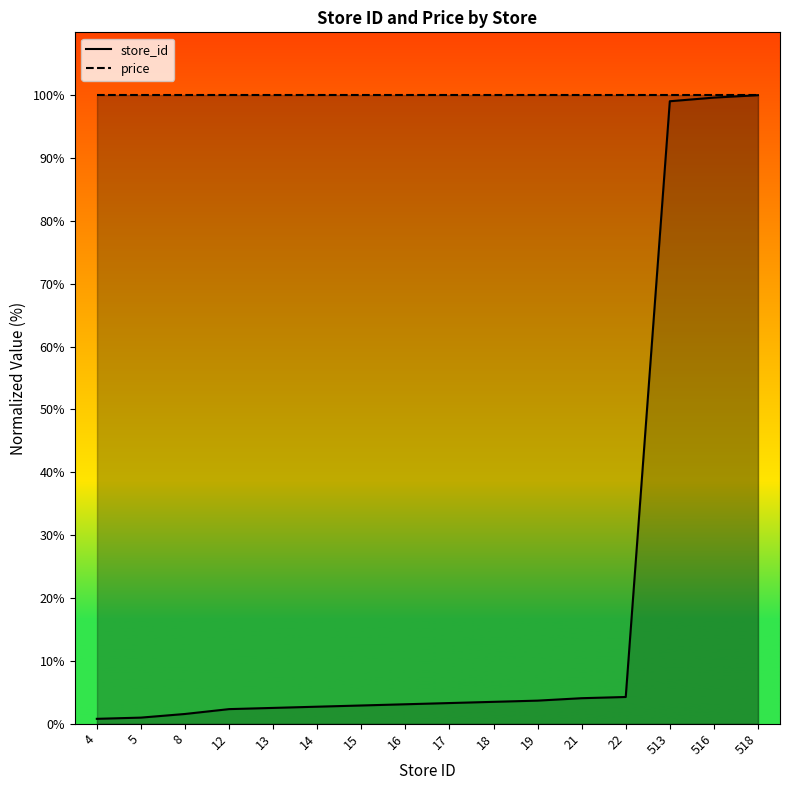

What is the value of the store_id point at the 9th from the left?

3.3